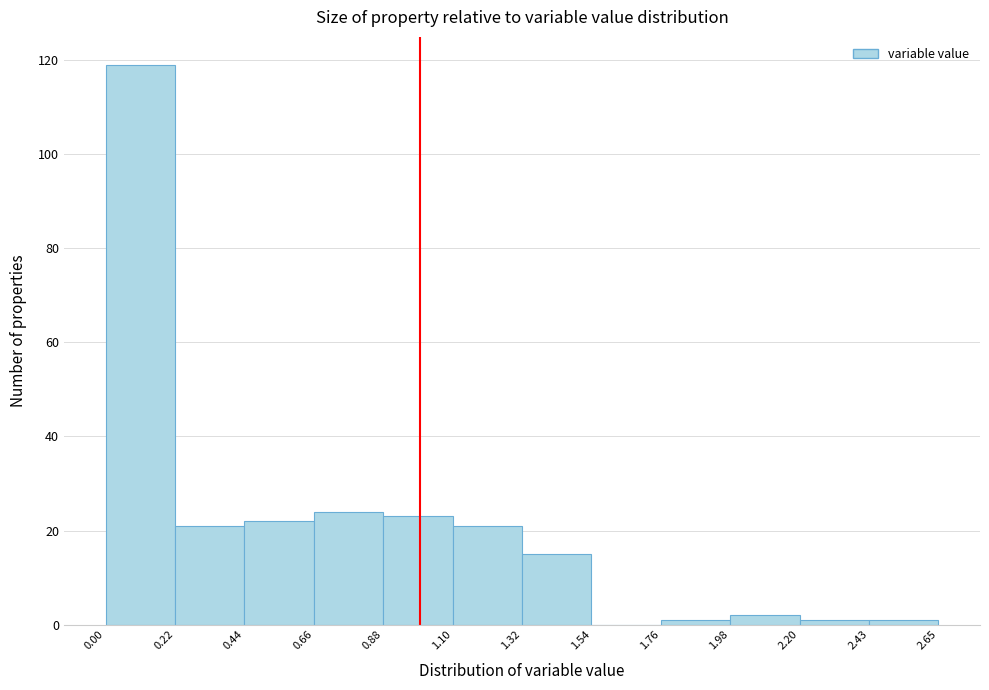

Reading left to right, transcribe this chart: for each bar, give the range it covers on the x-axis and its height. The values are not printed on the chart, so give them approximately, as read against the axis.

0.00 to 0.22: 120
0.22 to 0.44: 22
0.44 to 0.66: 22
0.66 to 0.88: 24
0.88 to 1.10: 24
1.10 to 1.32: 22
1.32 to 1.54: 16
1.54 to 1.76: 0
1.76 to 1.98: under 2
1.98 to 2.20: 2
2.20 to 2.43: under 2
2.43 to 2.65: under 2